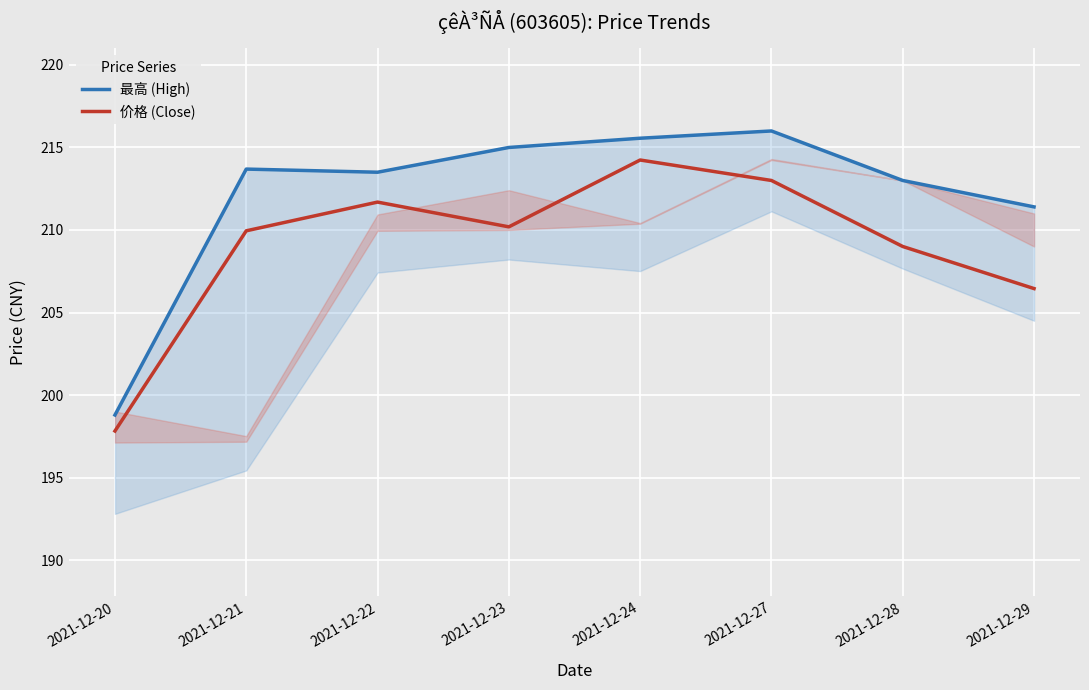

At which category does 价格 (Close) reach its first local peak?

2021-12-22